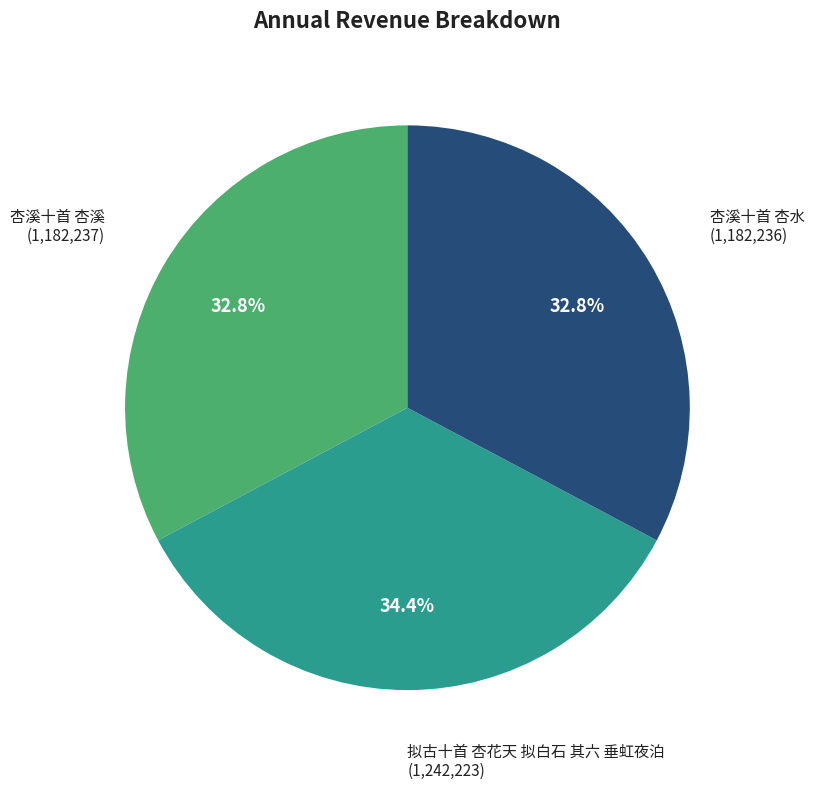

Is there a majority slice in this chart?

No